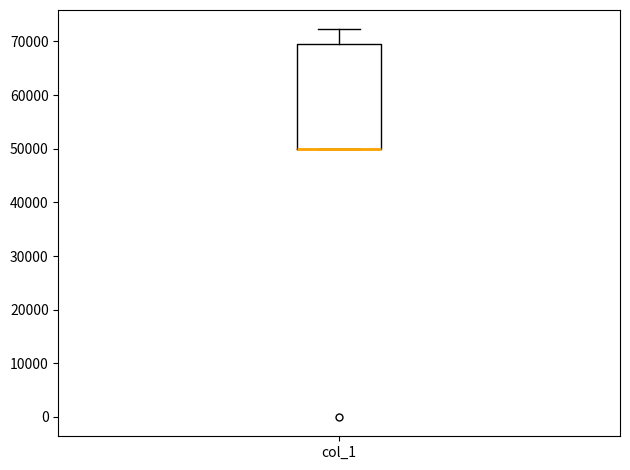

Transcribe this box plot: give where the median line is, the range the box spans, and where the two whiskers end, as read against the y-axis. The values are not printed on the chart, so give them approximately, as read against the axis.

median 50000 (drawn on the box's lower edge), box 50000 to 69000, whiskers 50000 to 72000